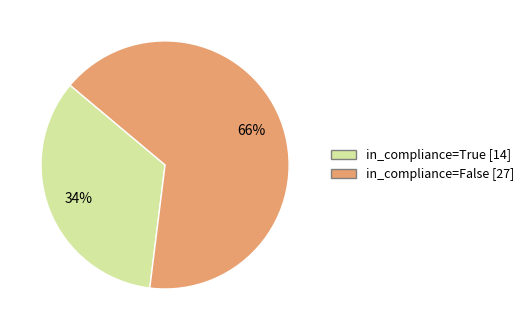

To the nearest percent, what is the difference between the largest and smallest slice percentages?

32%